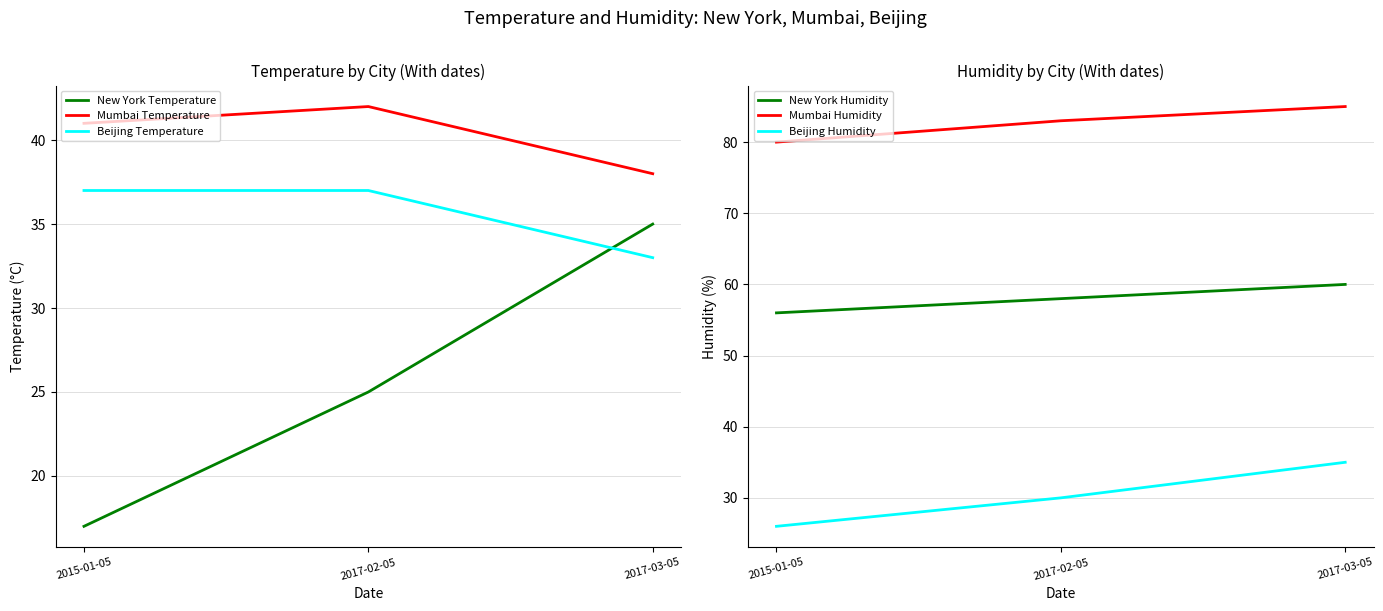

At which category is the sum across all series the highest?

2017-03-05